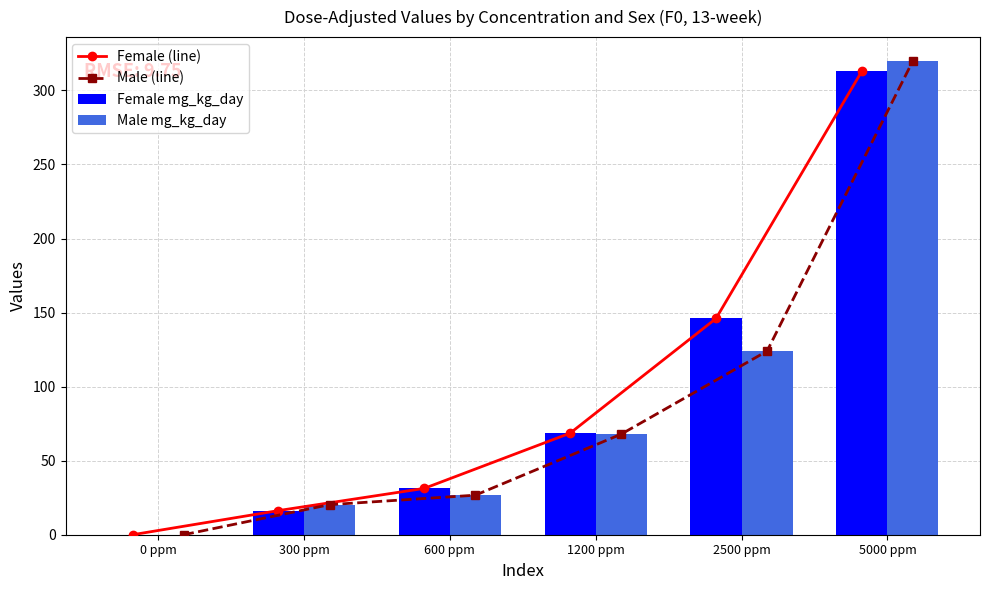

How many data points in Male (line) are above 67?

3